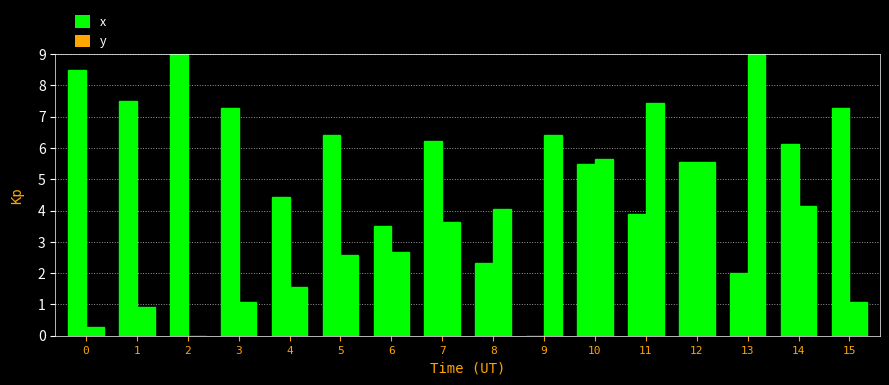

How many data points in y are above 3?

8